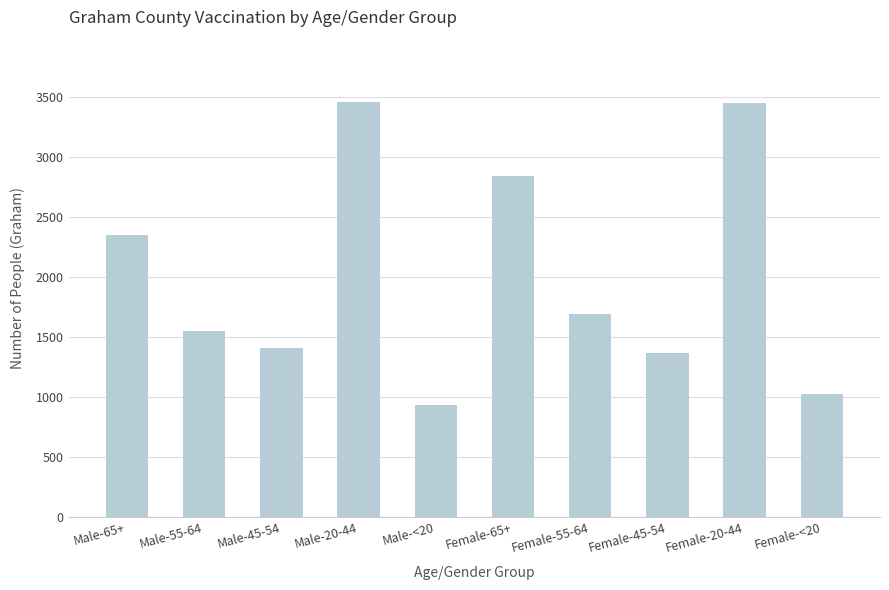

How many distinct data groups are displayed?

1